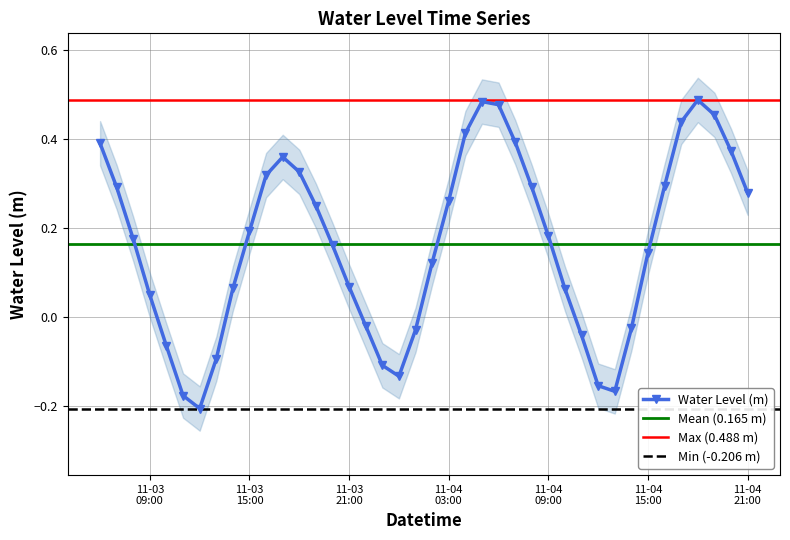

What is the maximum value shown in the chart?

0.5